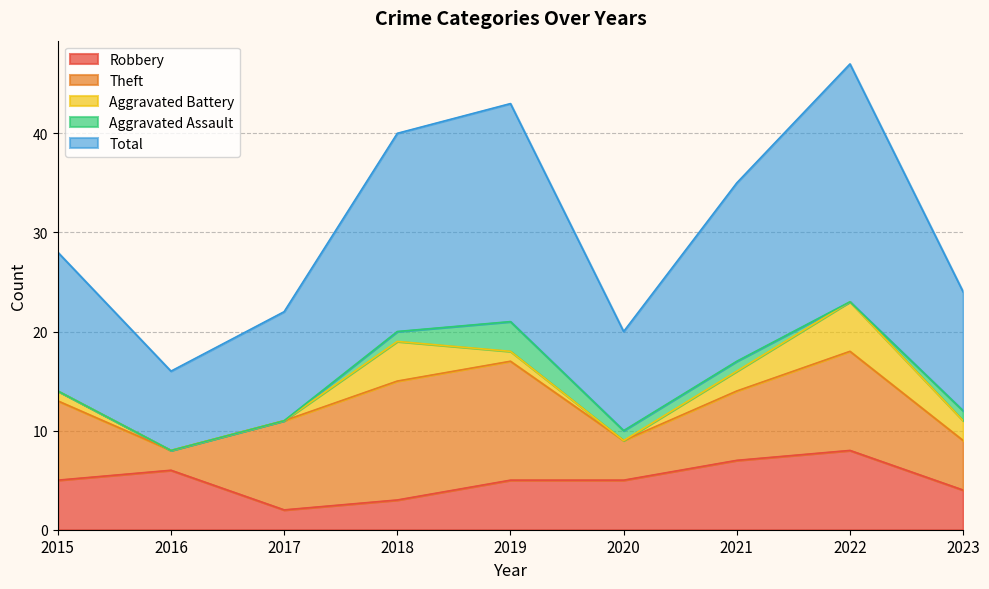

What is the total value across all series at 2020?

20